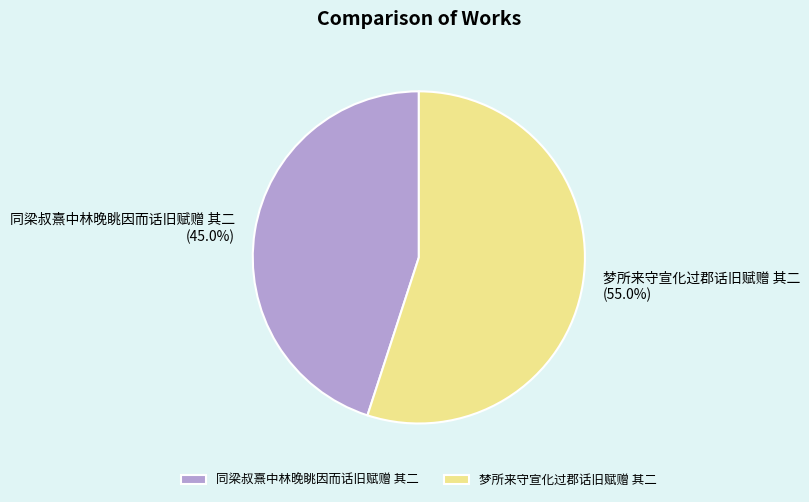

Which has a higher value, 同梁叔熹中林晚眺因而话旧赋赠 其二 or 梦所来守宣化过郡话旧赋赠 其二?

梦所来守宣化过郡话旧赋赠 其二